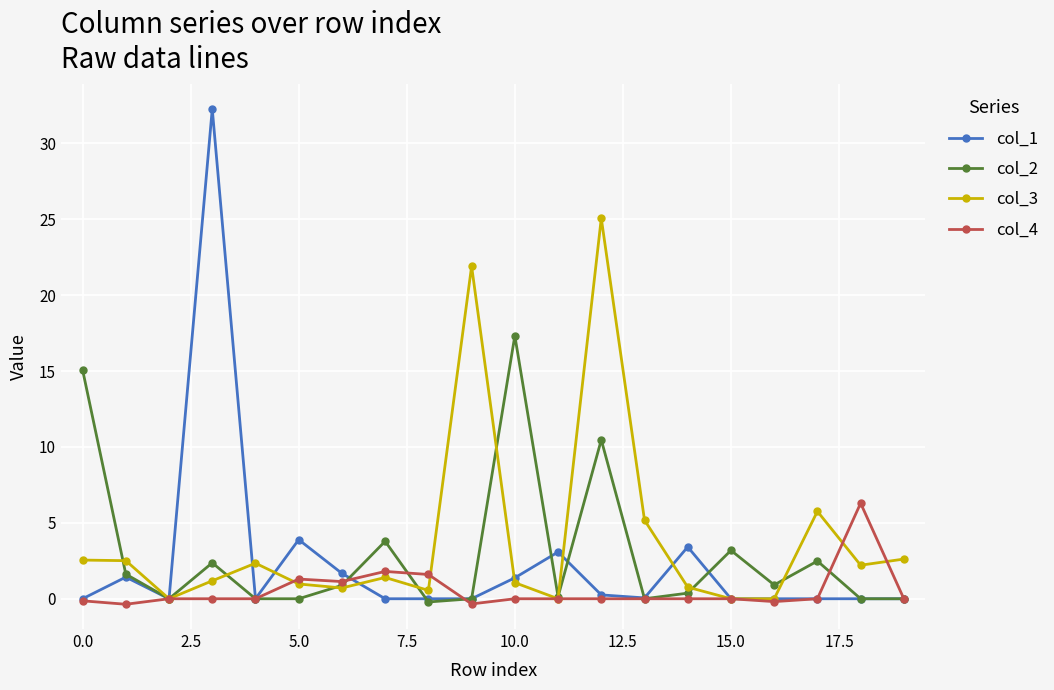

How many lines are shown in the chart?

4